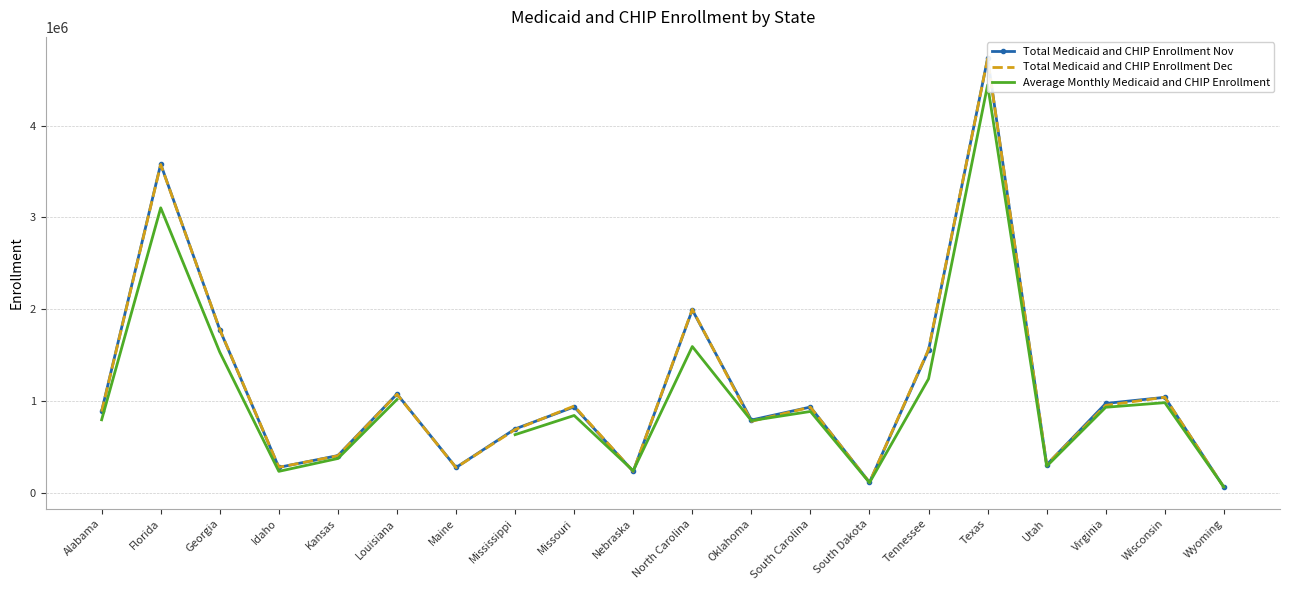

What is the label of the 13th point from the right?

Mississippi